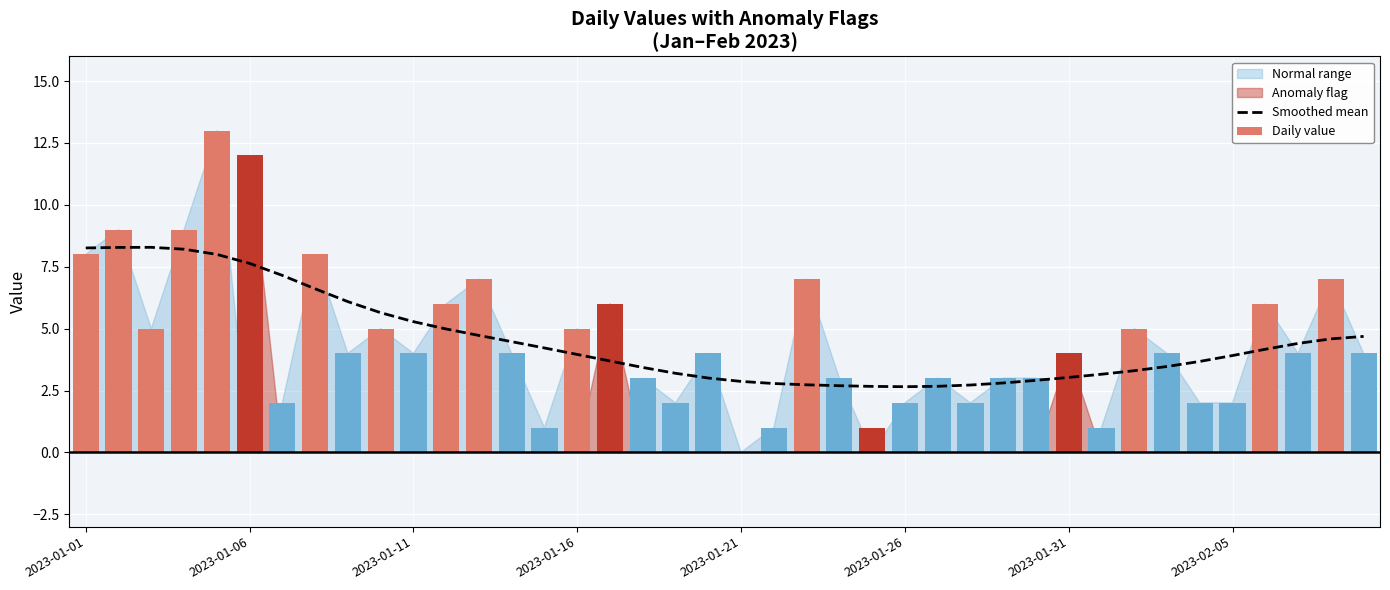

Is the value of Smoothed mean at 2023-01-06 greater than the value of Daily value at 37?

Yes